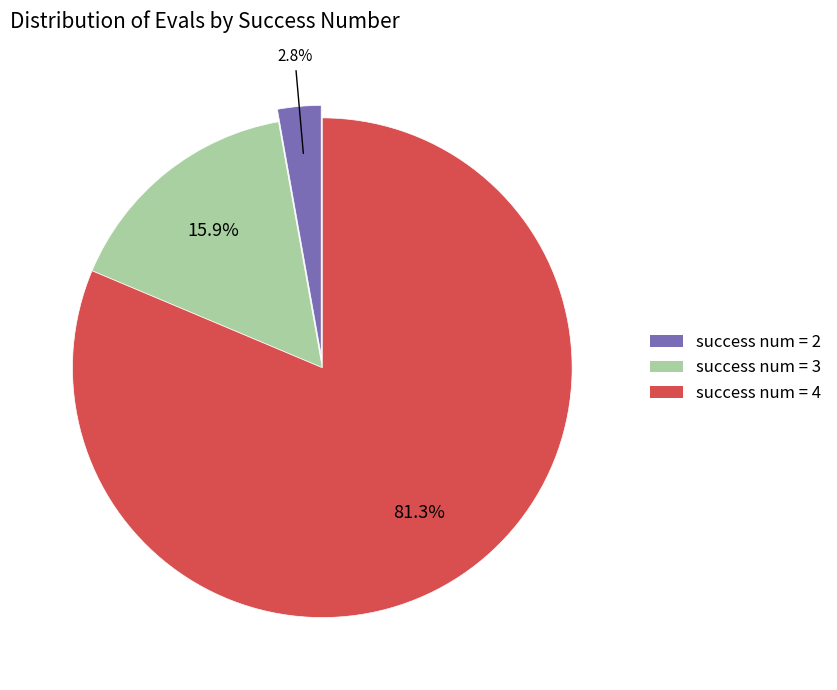

Does any single category account for the majority?

Yes